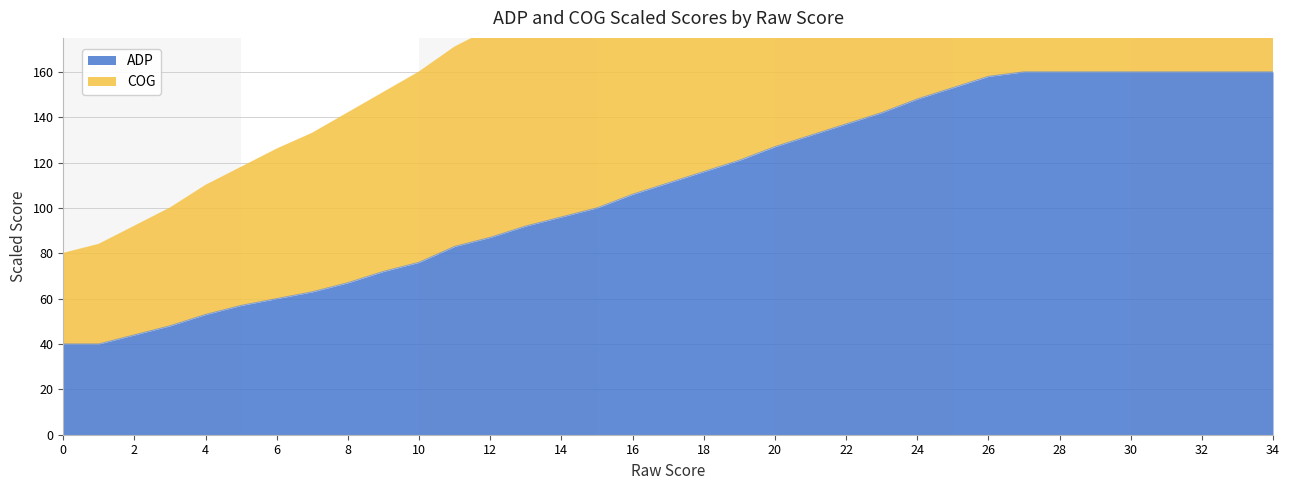

What is the sum of the ADP values at 27 and 32?

320